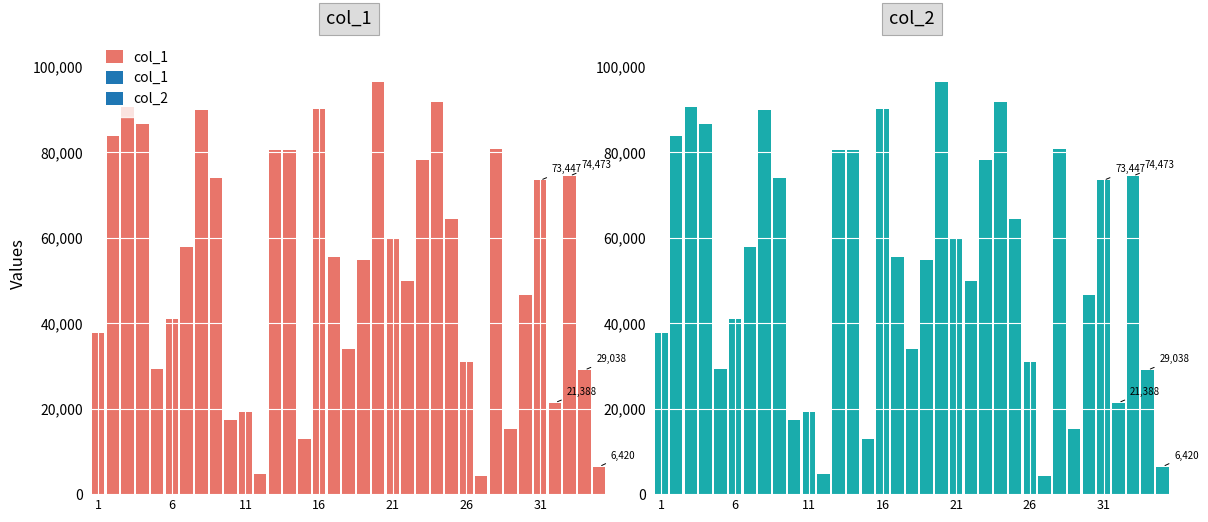

What is the average value of the col_2 series?

53249